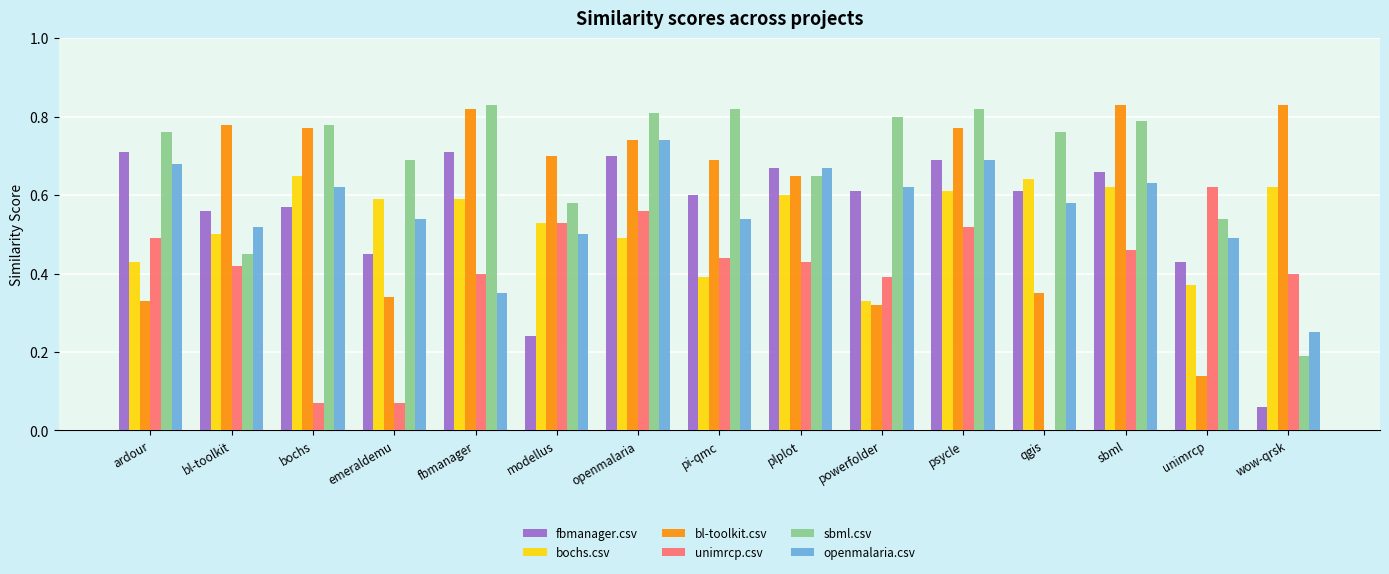

Are the bars grouped side by side (vs. stacked)?

Yes